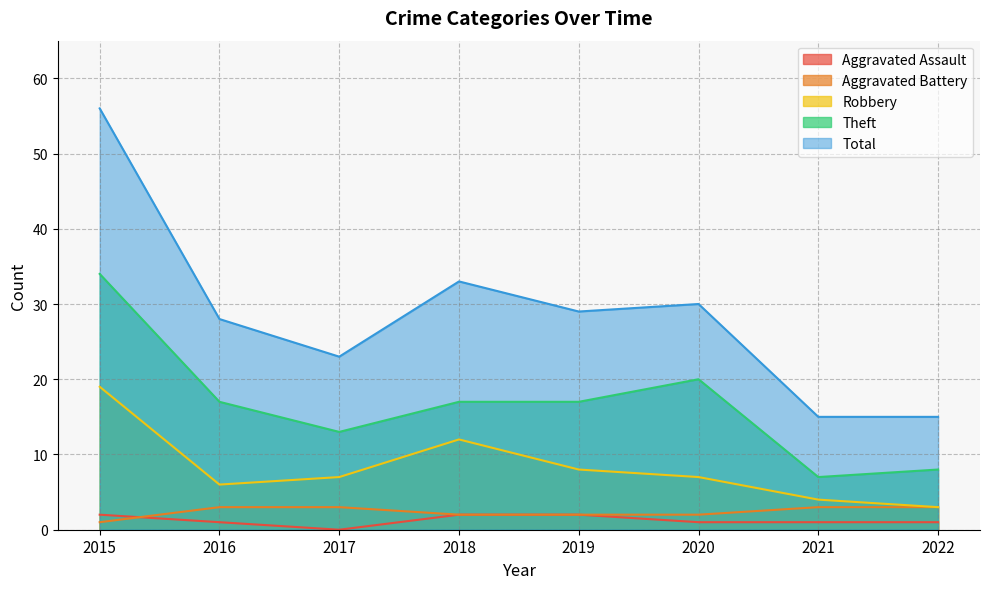

Count the Aggravated Battery values in the range 2 to 3.

7